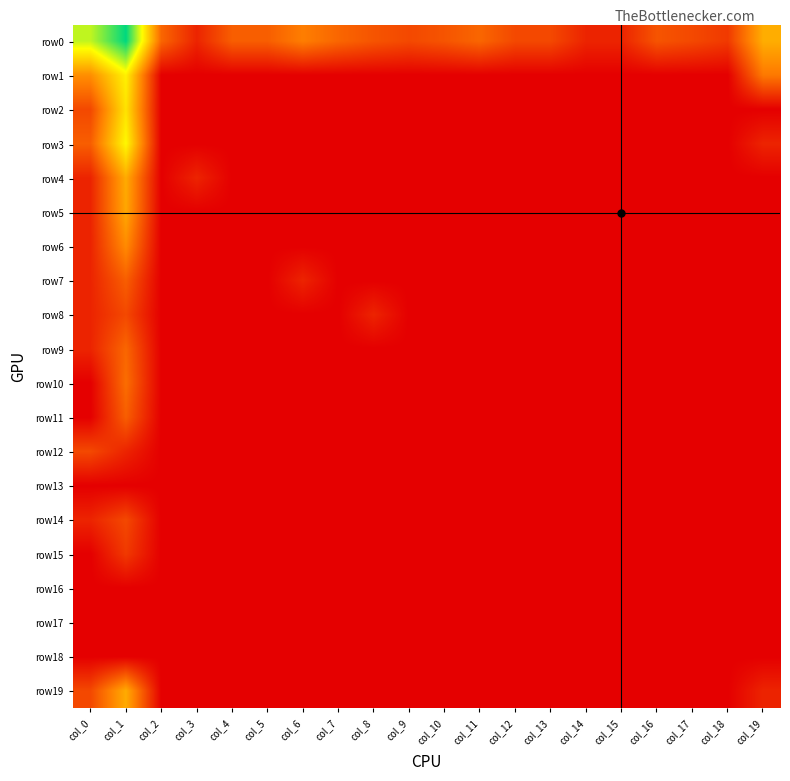

What is the total value across all series at col_2?

1.9